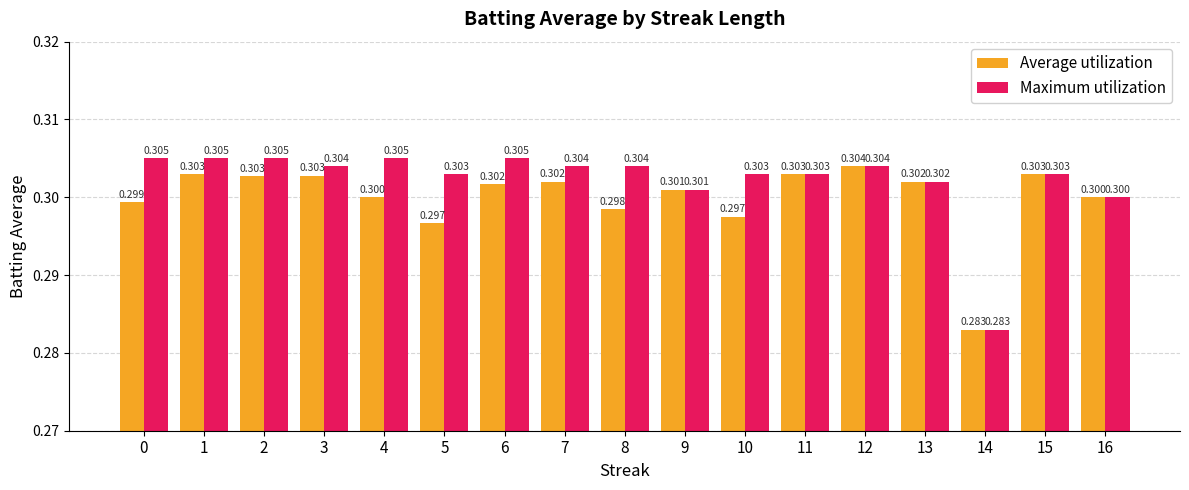

Reading right to left, list all the values displayed in this chart.

Average utilization: 16=0.3	15=0.3	14=0.3	13=0.3	12=0.3	11=0.3	10=0.3	9=0.3	8=0.3	7=0.3	6=0.3	5=0.3	4=0.3	3=0.3	2=0.3	1=0.3	0=0.3
Maximum utilization: 16=0.3	15=0.3	14=0.3	13=0.3	12=0.3	11=0.3	10=0.3	9=0.3	8=0.3	7=0.3	6=0.3	5=0.3	4=0.3	3=0.3	2=0.3	1=0.3	0=0.3